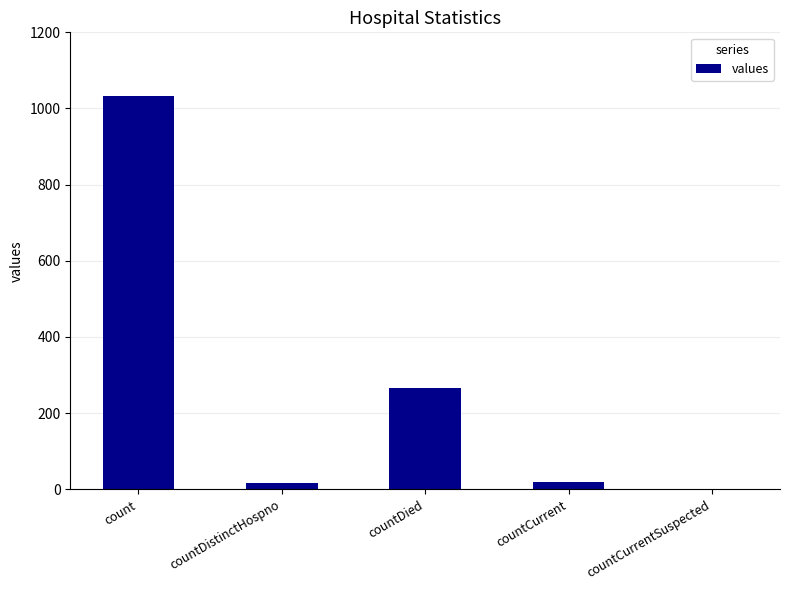

The value at count is 1034. True or false?

True